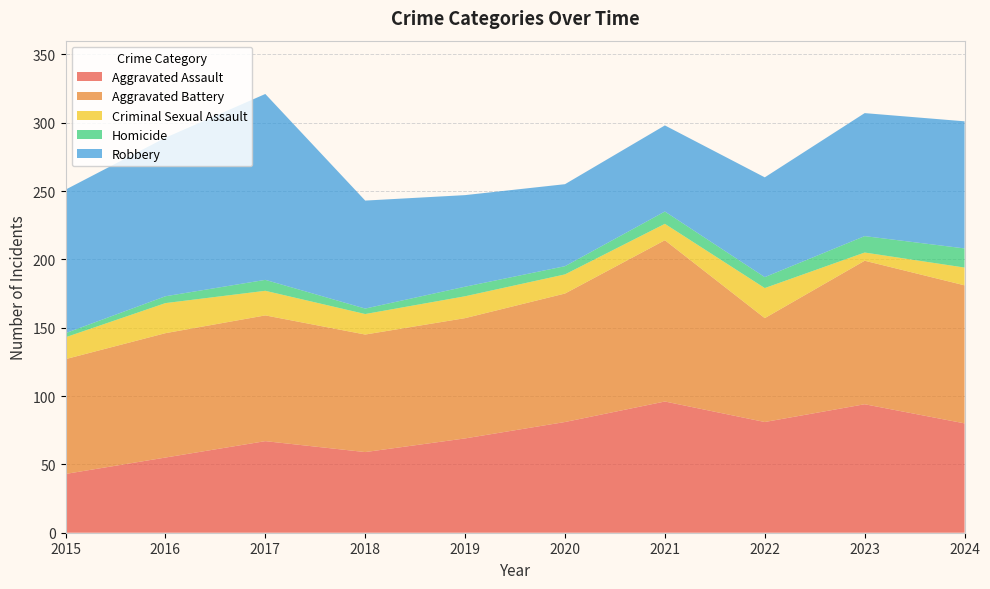

Reading right to left, what are all the values shown in this chart?

Aggravated Assault: 80	94	81	96	81	69	59	67	55	43
Aggravated Battery: 101	105	76	118	94	88	86	92	91	84
Criminal Sexual Assault: 13	6	22	12	14	16	15	18	22	16
Homicide: 14	12	8	9	6	7	4	8	5	3
Robbery: 93	90	73	63	60	67	79	136	116	105